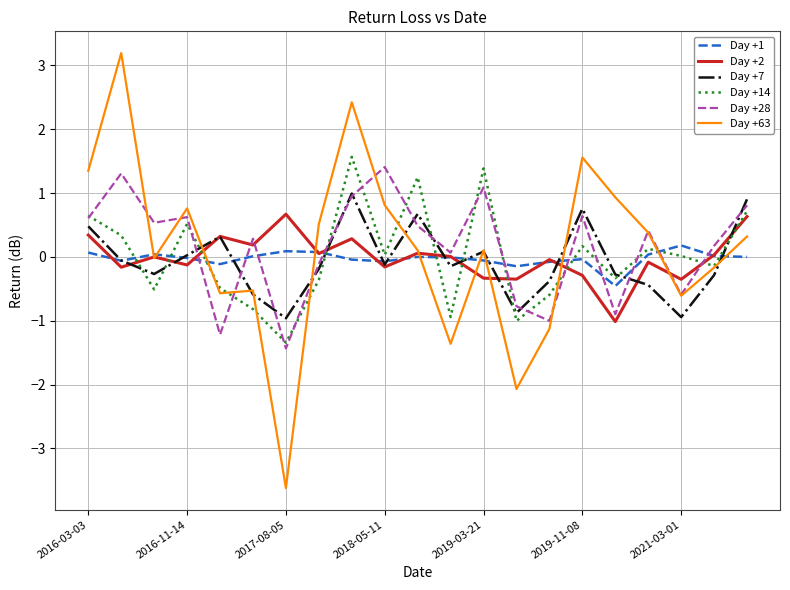

What are all the series names shown in the legend?

Day +1, Day +2, Day +7, Day +14, Day +28, Day +63